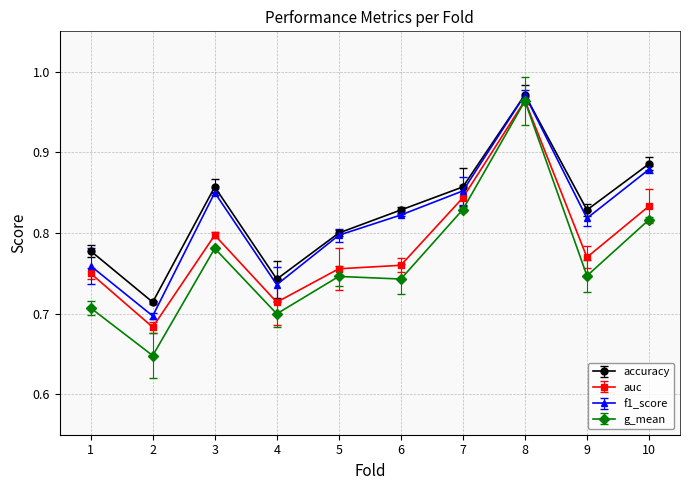

True or false: auc and f1_score intersect in this chart.

False